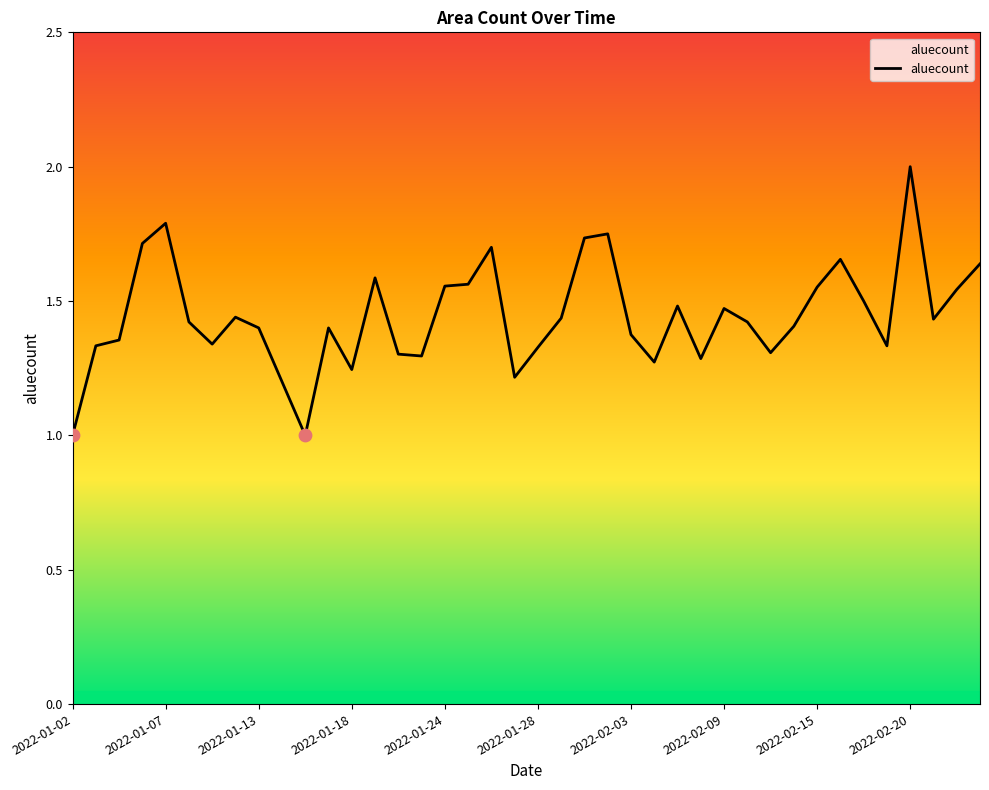

What is the difference between the maximum and minimum values?

1.0